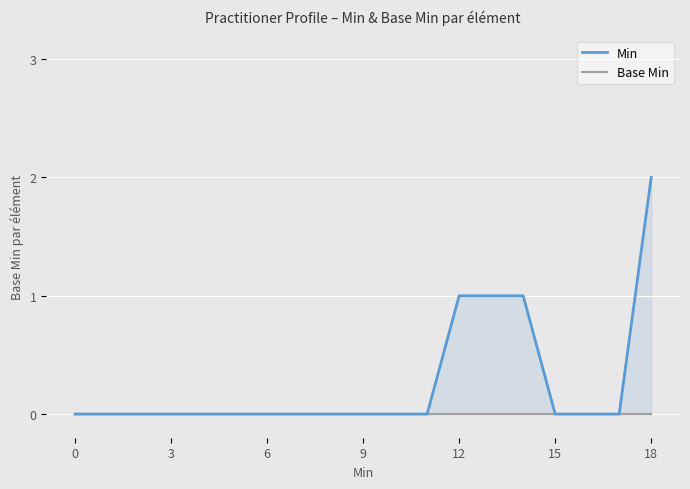

Which series has the largest total across all categories?

Min